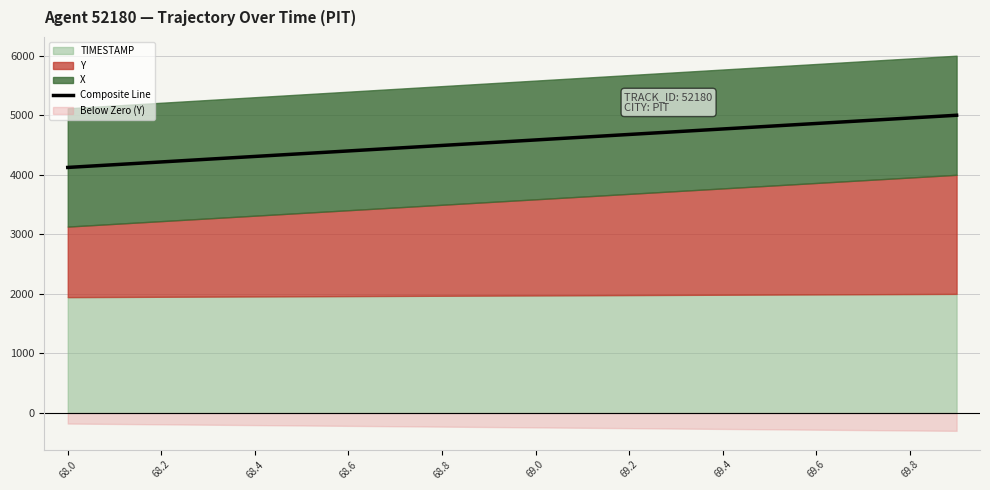

The value of Composite Line at 69.8 is 8618.3. True or false?

False